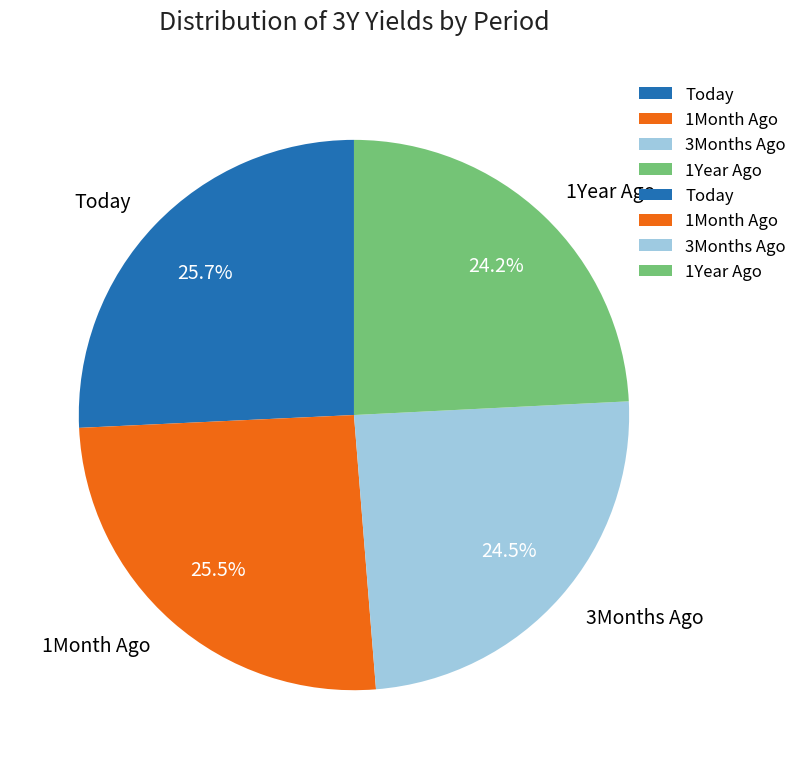

What percentage is NOT represented by 3Months Ago?

75.5%